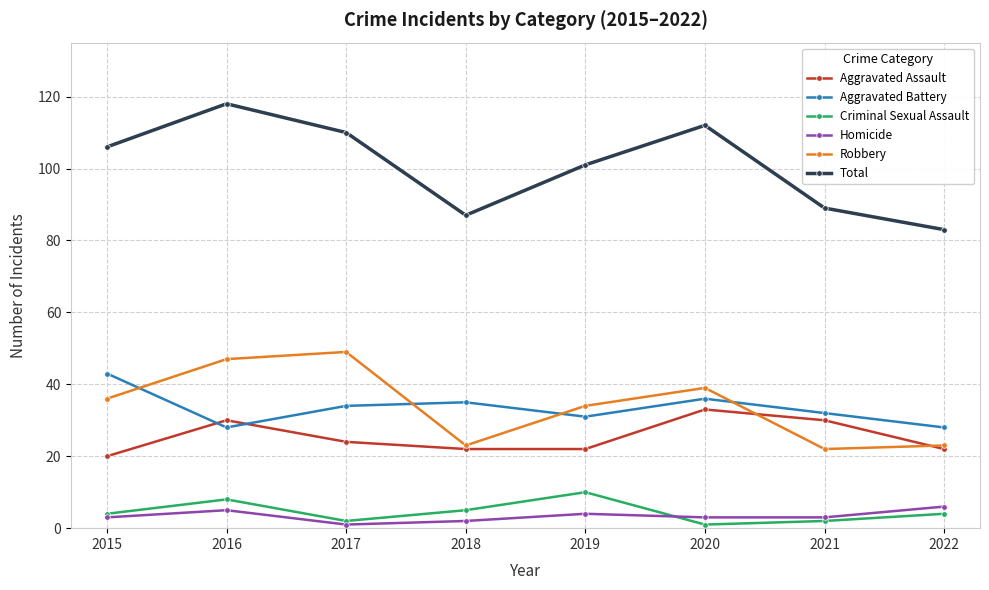

Reading left to right, list all the values displayed in this chart.

Aggravated Assault: 20	30	24	22	22	33	30	22
Aggravated Battery: 43	28	34	35	31	36	32	28
Criminal Sexual Assault: 4	8	2	5	10	1	2	4
Homicide: 3	5	1	2	4	3	3	6
Robbery: 36	47	49	23	34	39	22	23
Total: 106	118	110	87	101	112	89	83